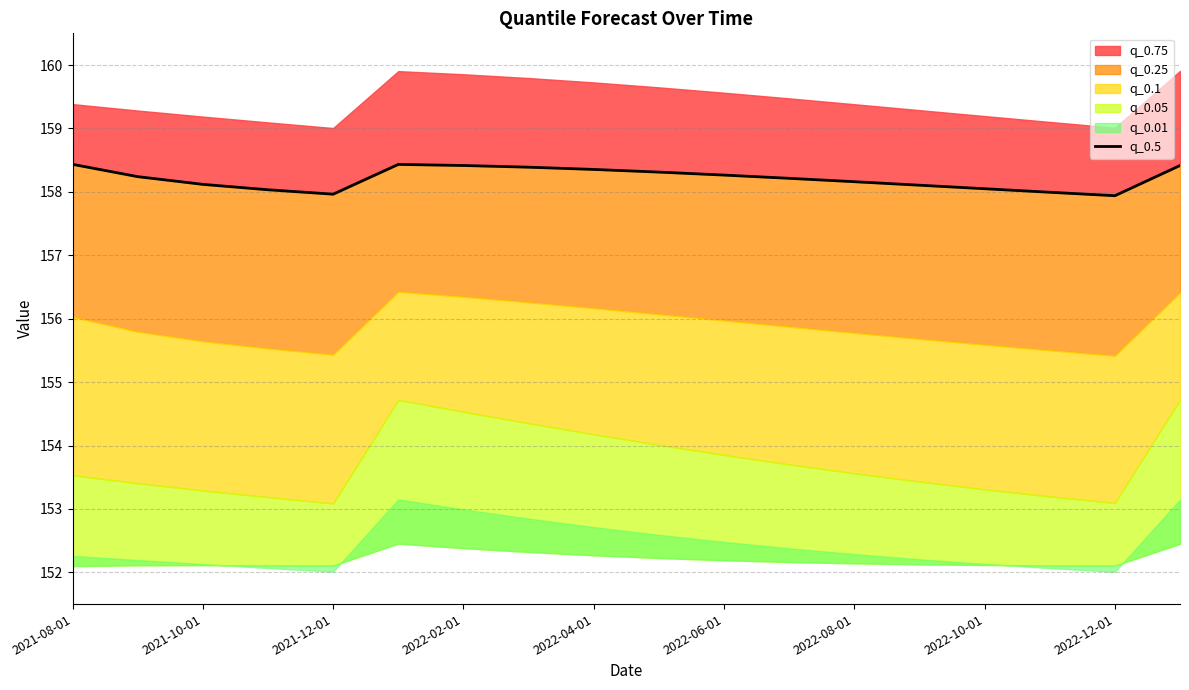

What position from the left is 2022-08-01?

13